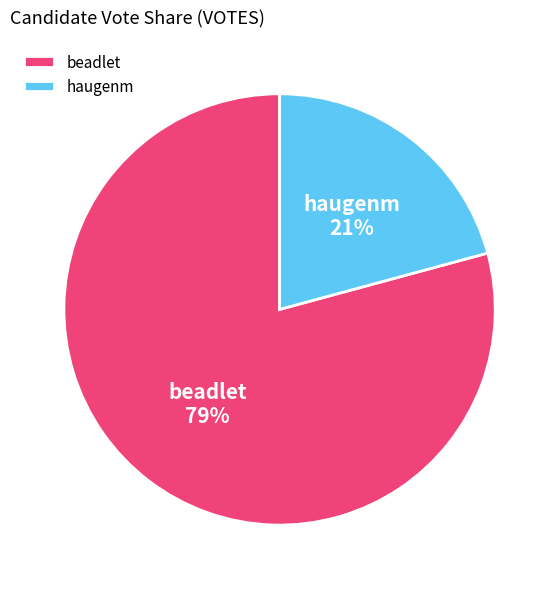

Is it true that beadlet is 65% of the pie?

False